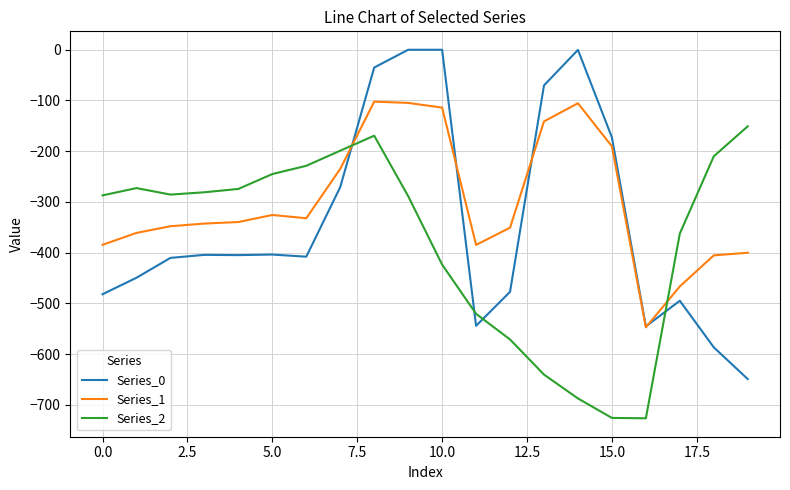

After their last crossing, which series has the higher values: Series_1 or Series_0?

Series_1